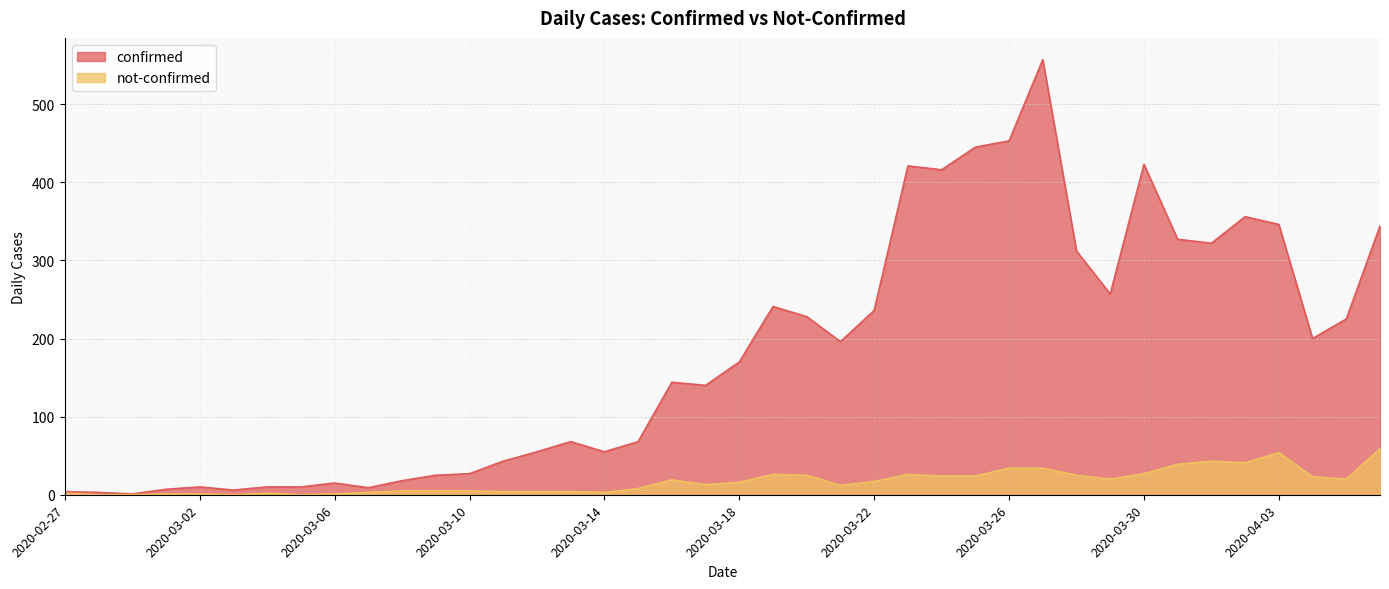

In not-confirmed, how many points are lower than both neighbors (excluding endpoints)?

8